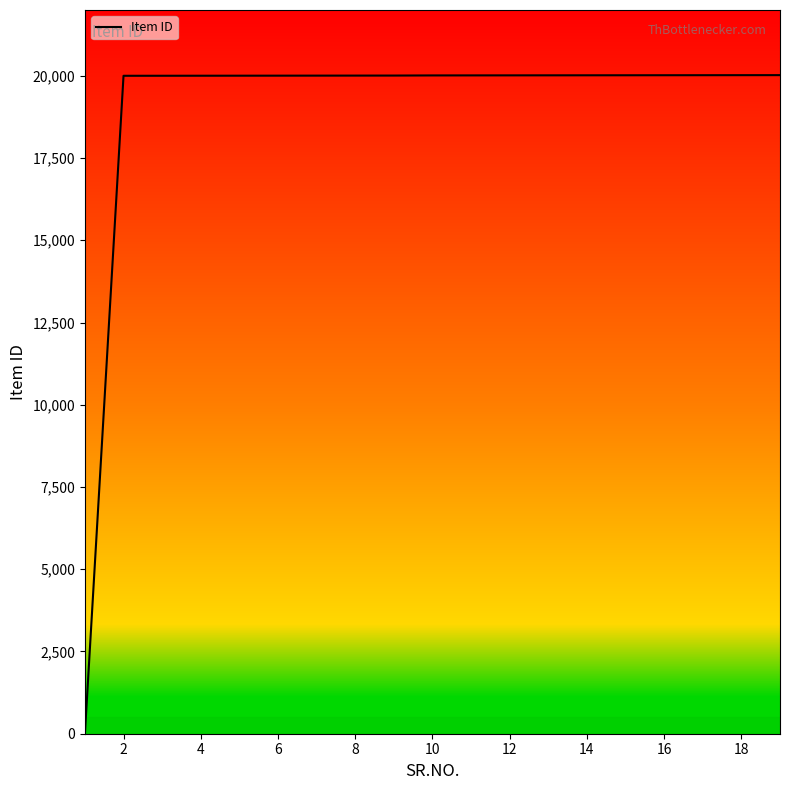

Is this an area chart (filled region under the line)?

No